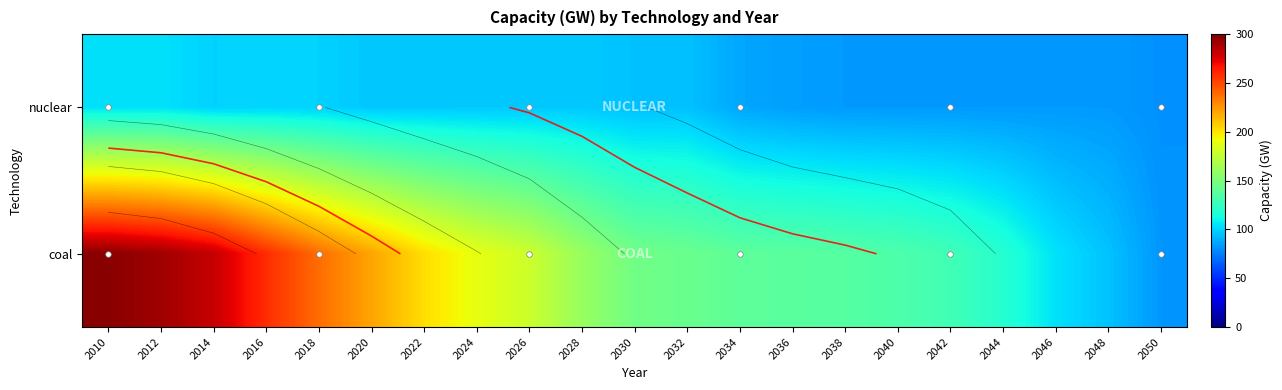

At which label does coal reach its peak?

2010